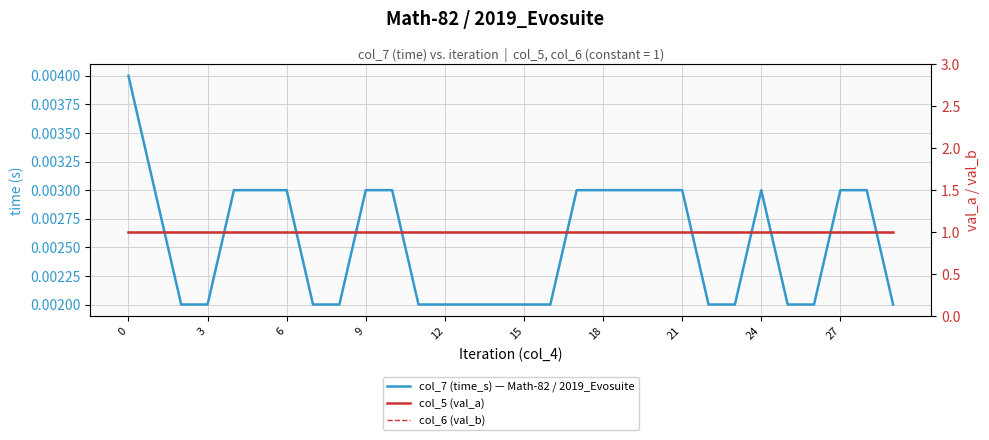

True or false: col_6 (val_b) and col_7 (time_s) — Math-82 / 2019_Evosuite cross at least once.

False